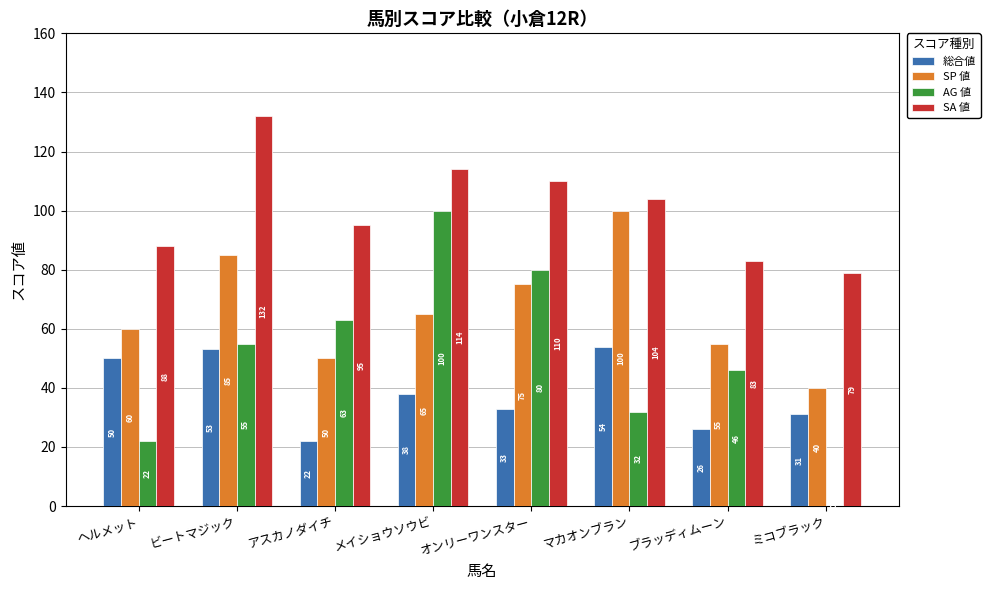

Which series has the largest total across all categories?

SA 値